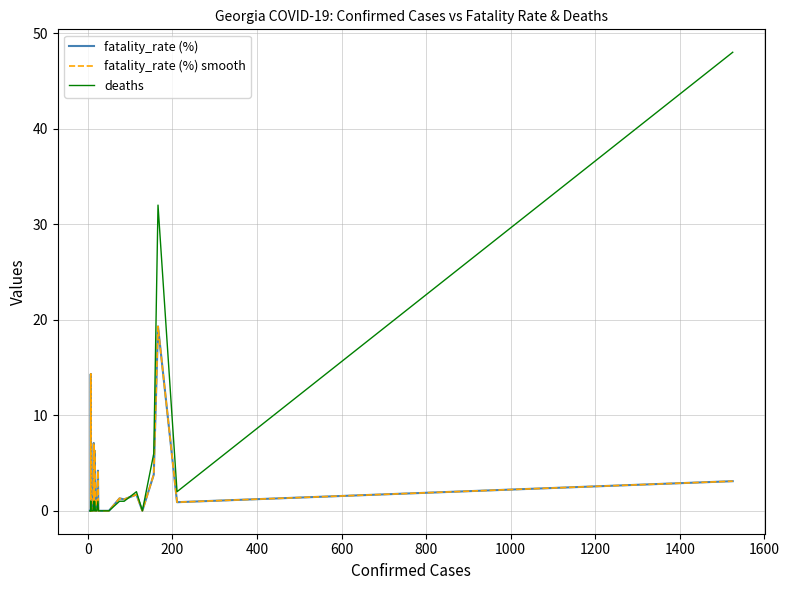

What is the maximum value for deaths?

48.0